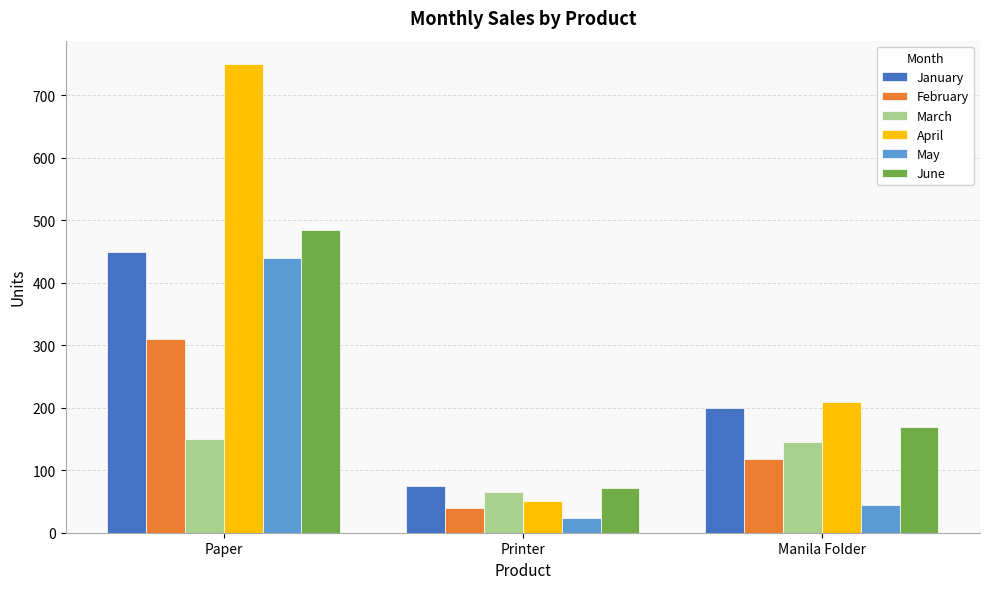

The value of June at Paper is 485. True or false?

True